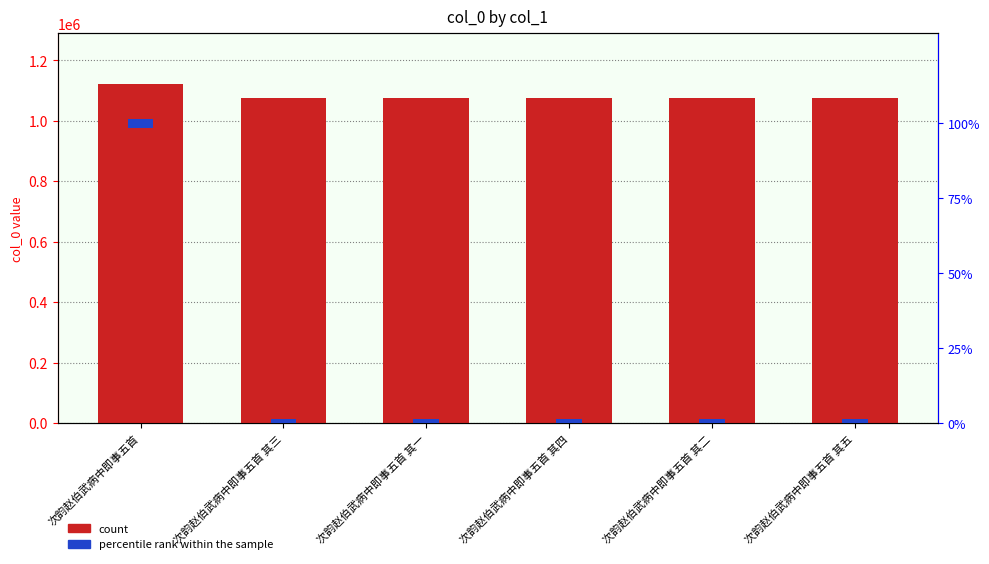

Are the bars horizontal?

No